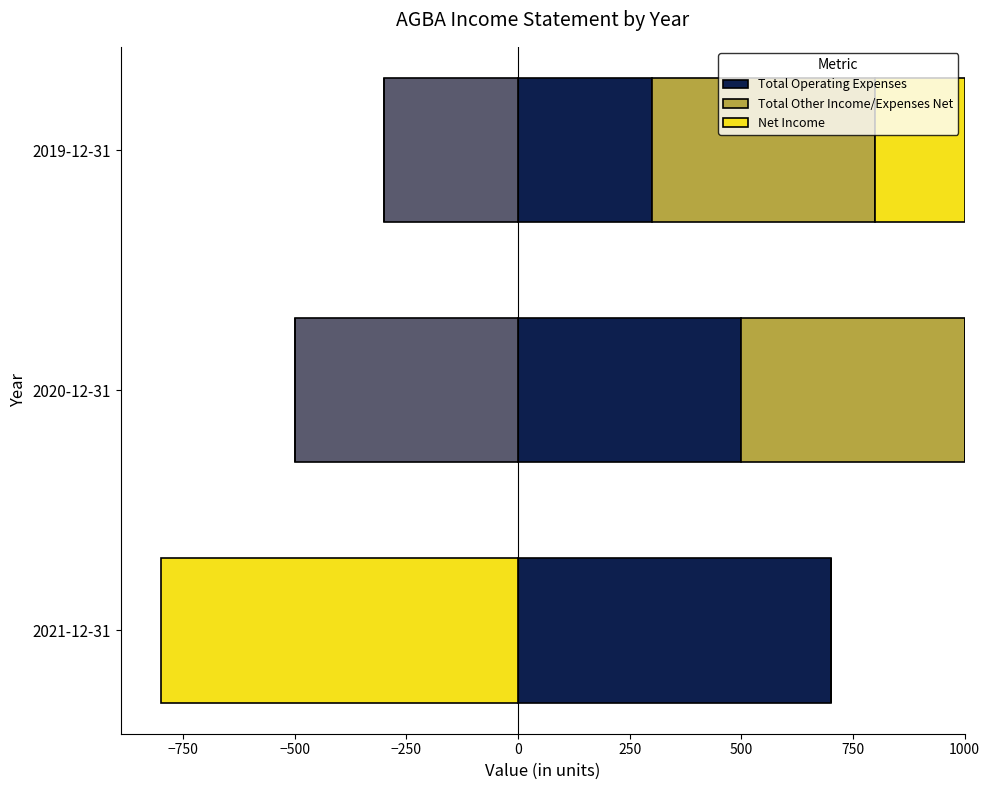

What is the value of the Total Other Income/Expenses Net bar at the 3rd from the left?

500